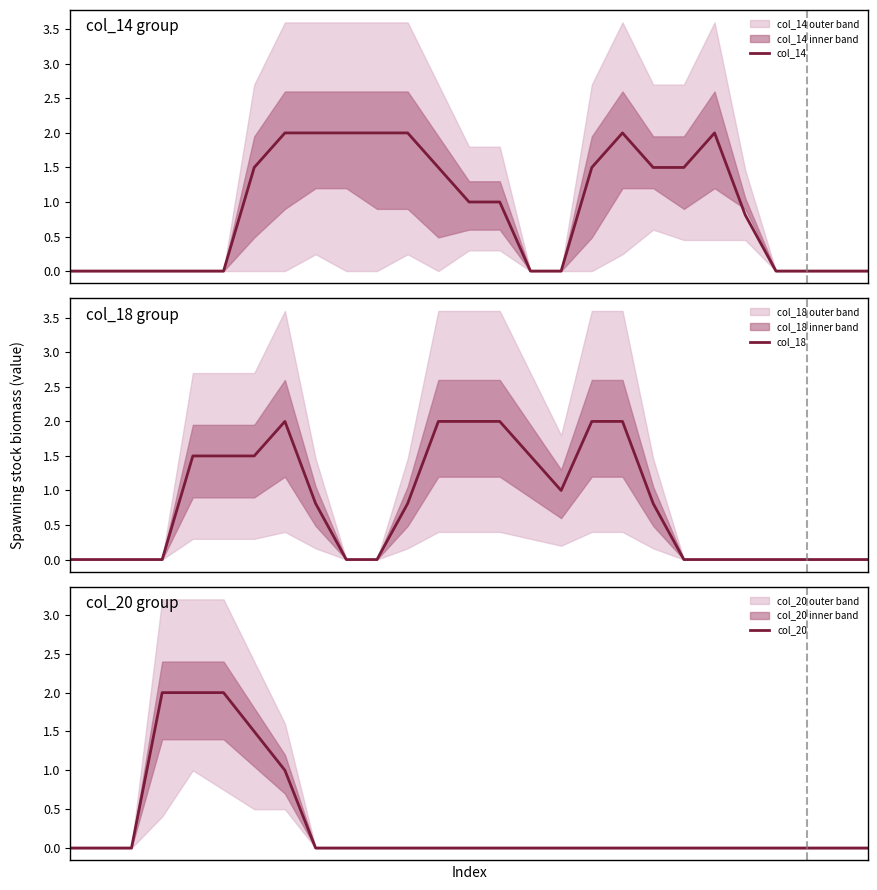

What is the difference between the maximum and minimum values in the col_14 series?

2.0